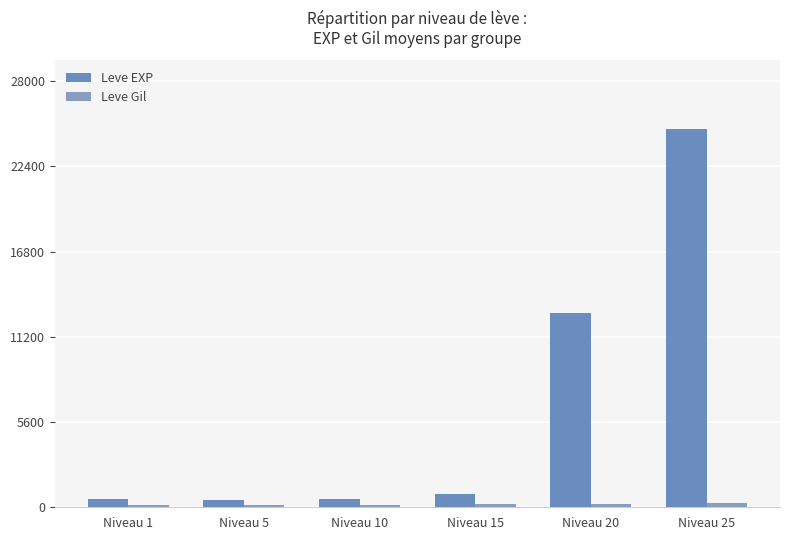

Count the number of categories in the chart.

6